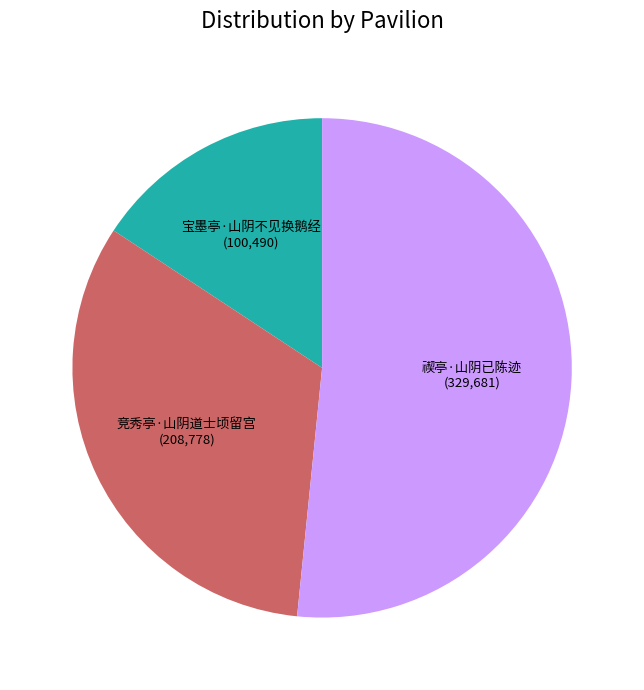

Rank the categories by value from lowest to highest.

宝墨亭·山阴不见换鹅经, 竞秀亭·山阴道士顷留宫, 禊亭·山阴已陈迹